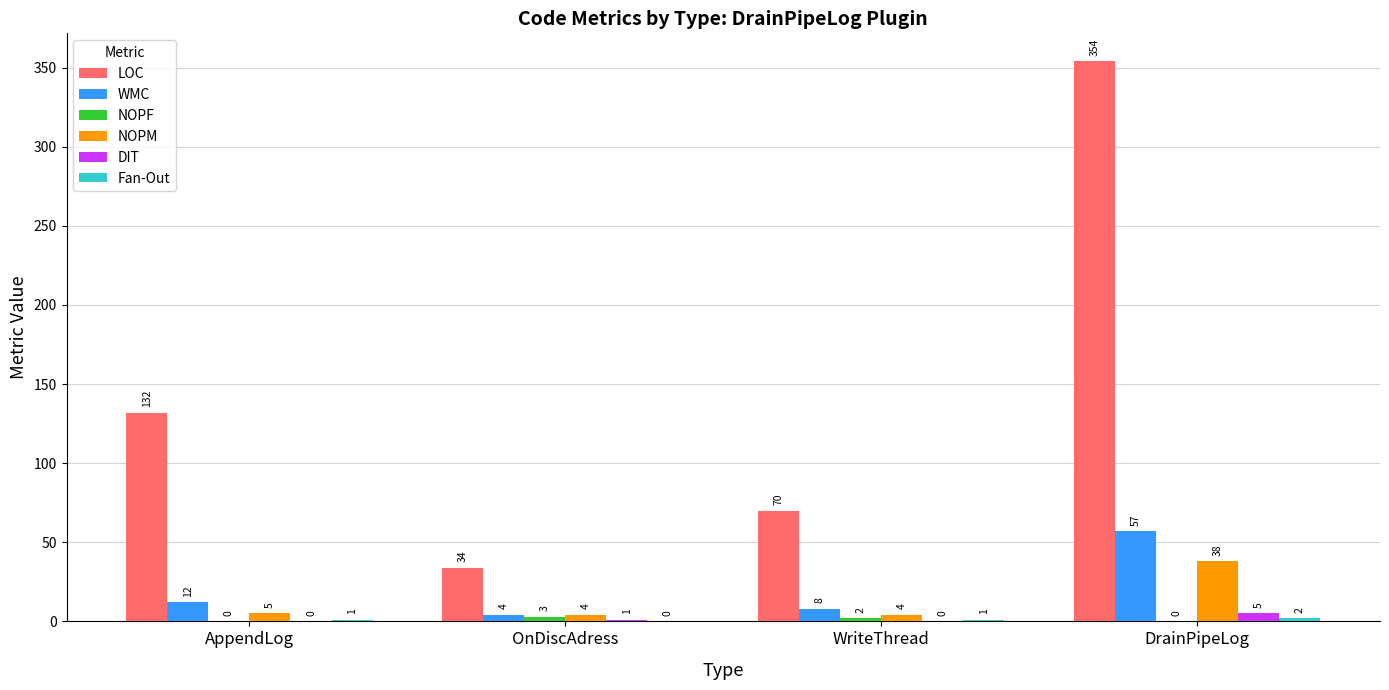

Where is NOPM nearest to the value 21?

AppendLog